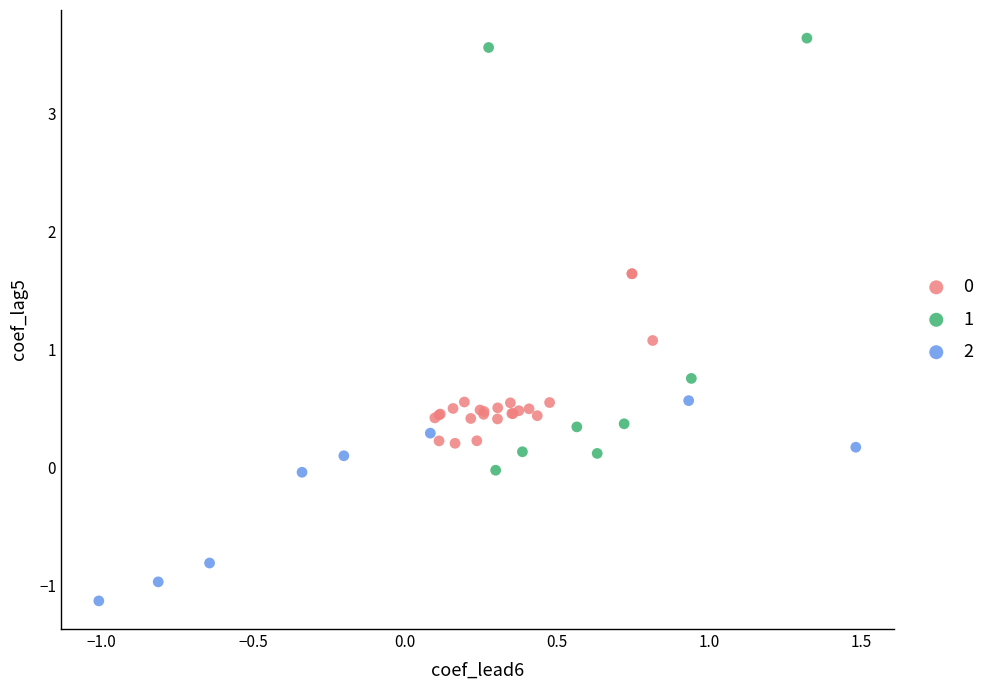

Which series reaches the minimum Y coordinate?

2